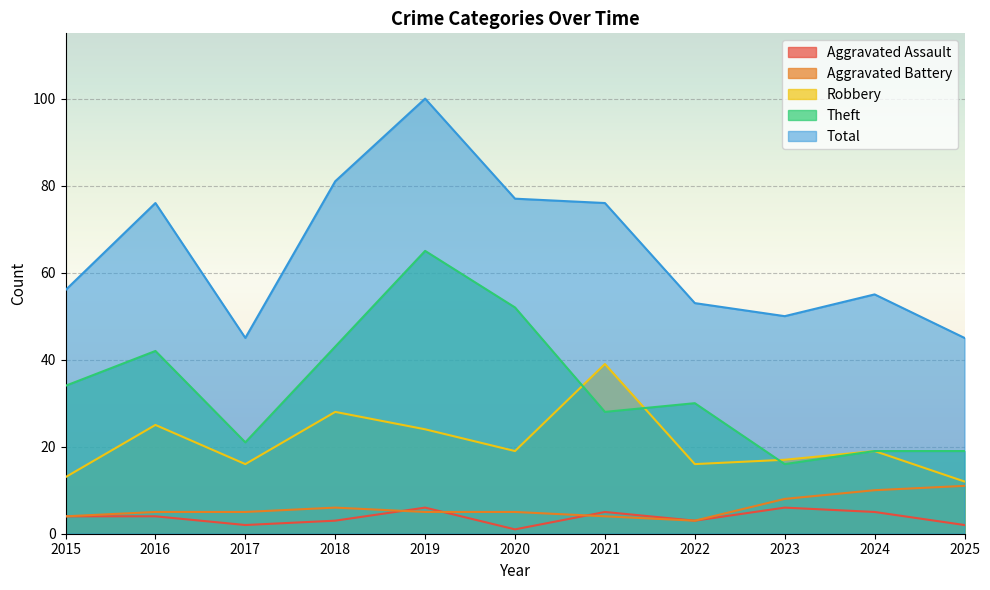

Between 2015 and 2021, which series saw the biggest shift?

Robbery